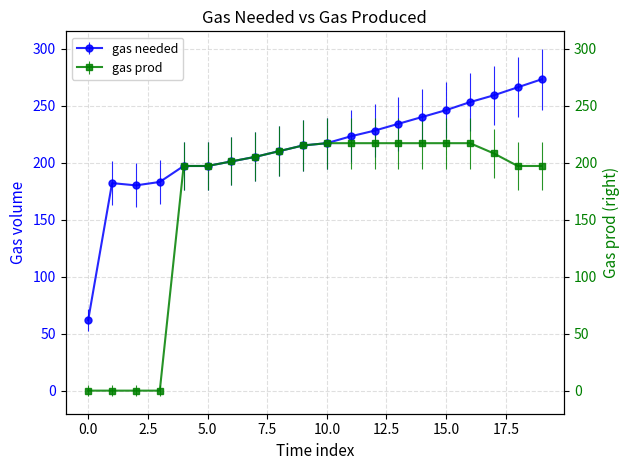

What is the sum of the values at 18 and 19?

394